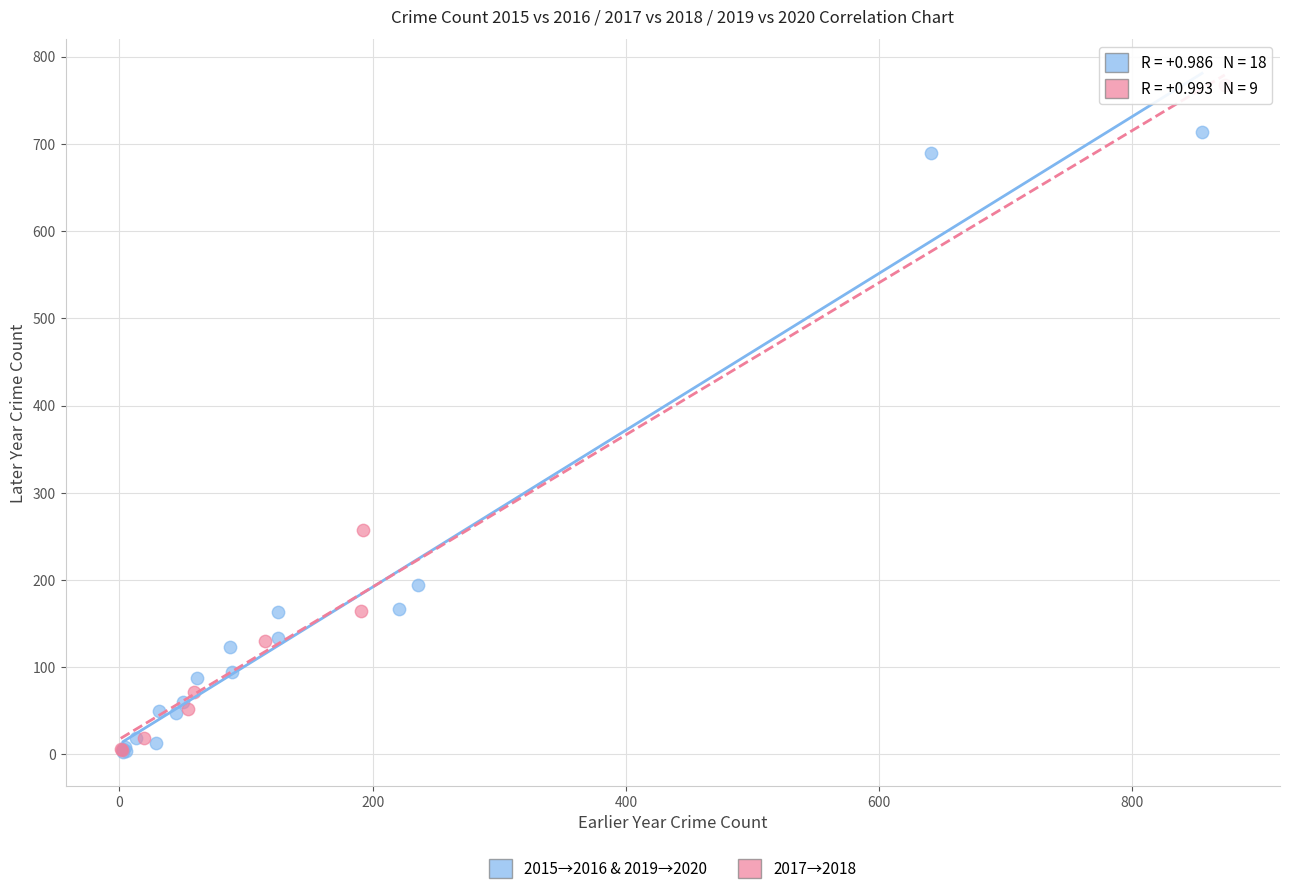

Which series contains the highest Y value?

2017→2018